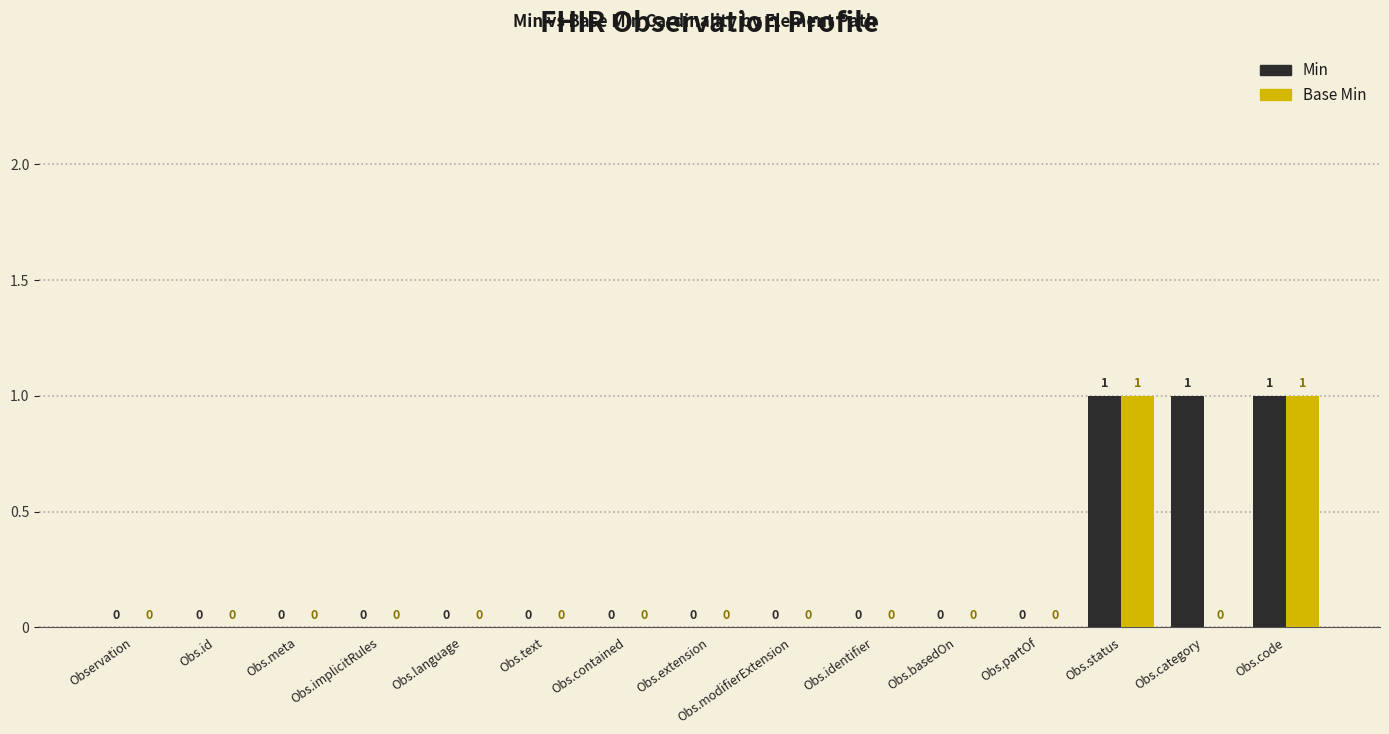

Is it true that Base Min equals 0 at Obs.text?

True